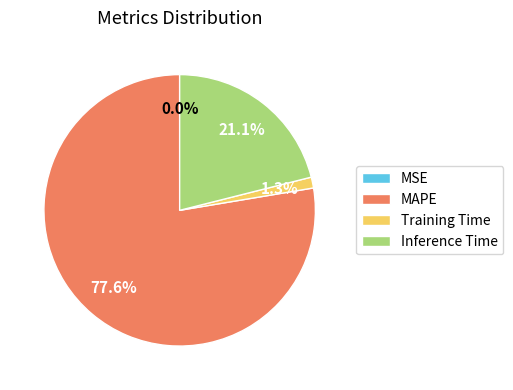

Which slice represents more than half of the pie?

MAPE